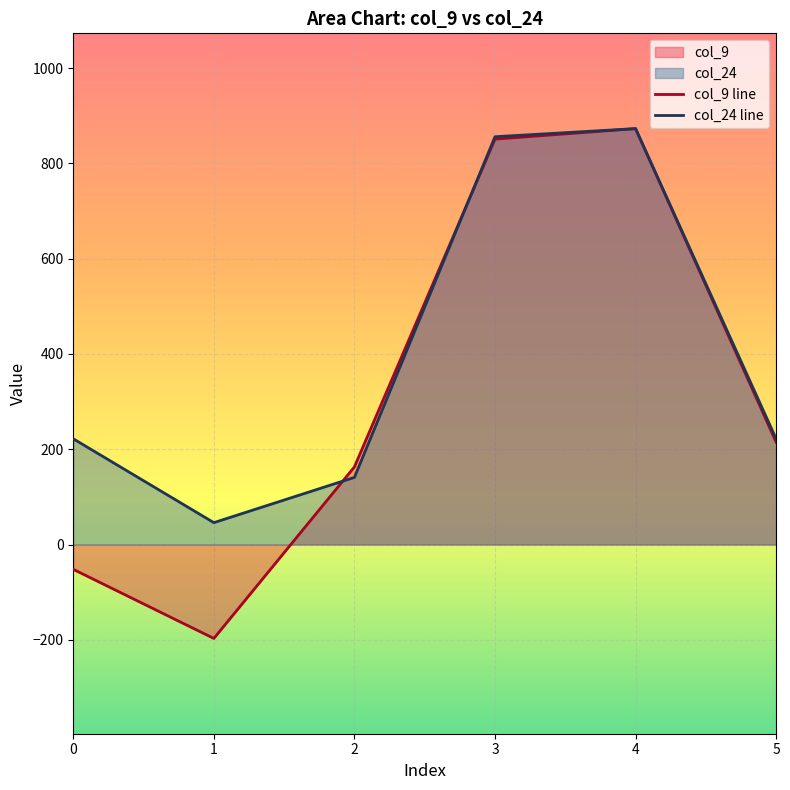

Between 18.0837217 and 18.0837217, which is larger?

18.0837217